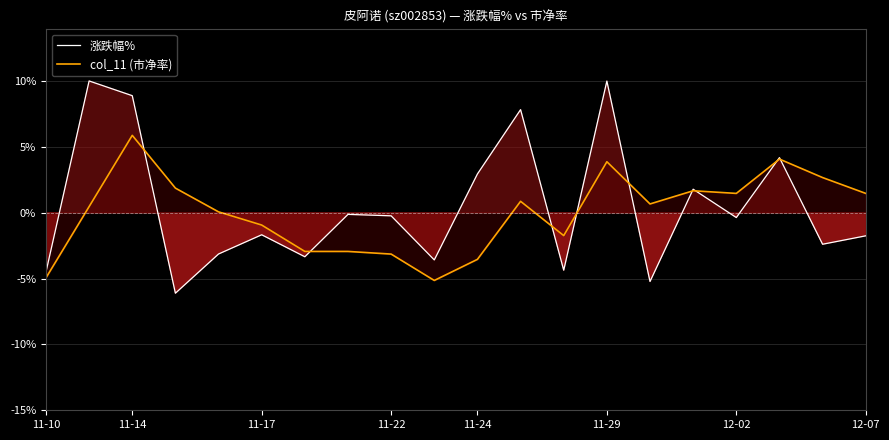

The value of 涨跌幅% at 14 is -5.2. True or false?

True